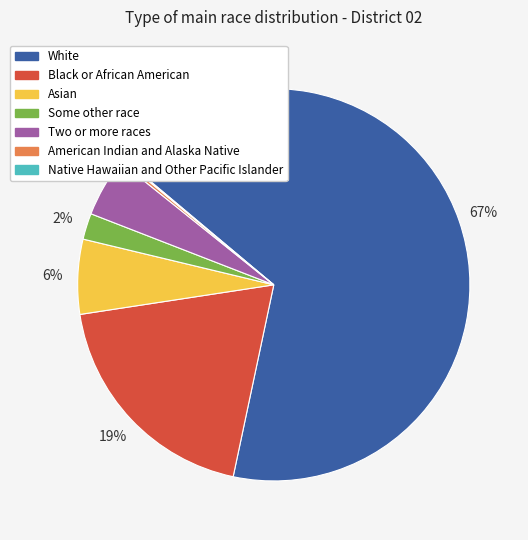

To the nearest percent, what is the combined percentage of Black or African American and Some other race?

21%